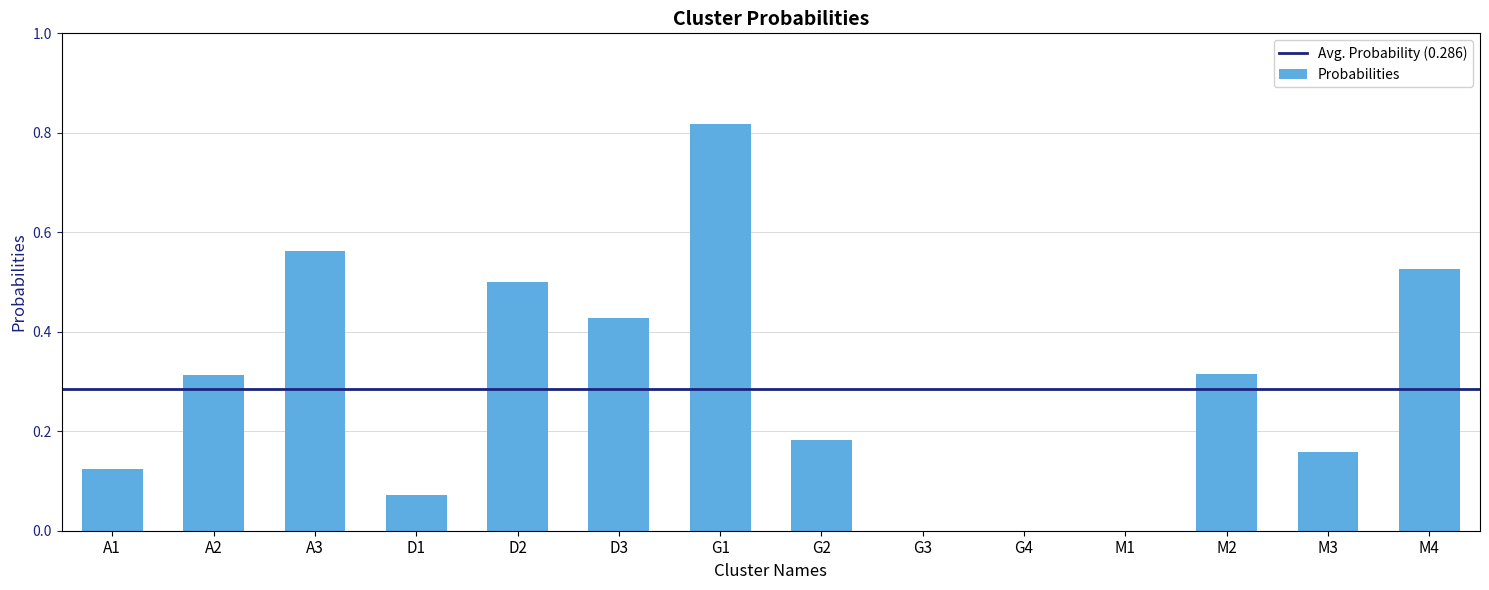

Is it true that the value at G1 is 1.3?

False